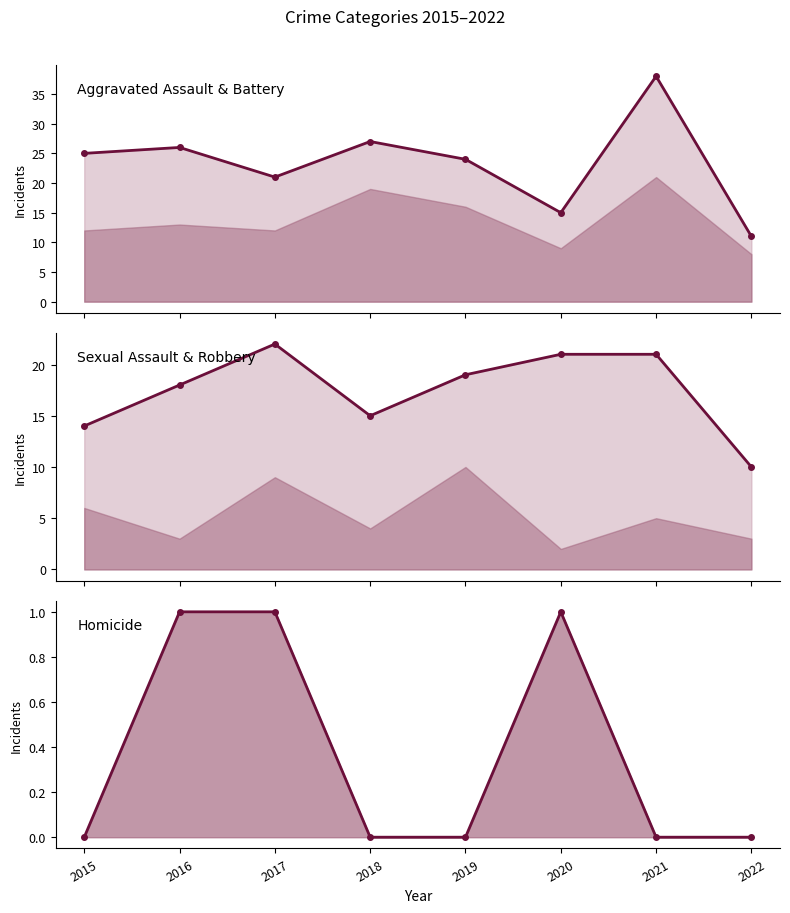

What is the difference between the Aggravated Assault & Battery values at 2015 and 2019?

1